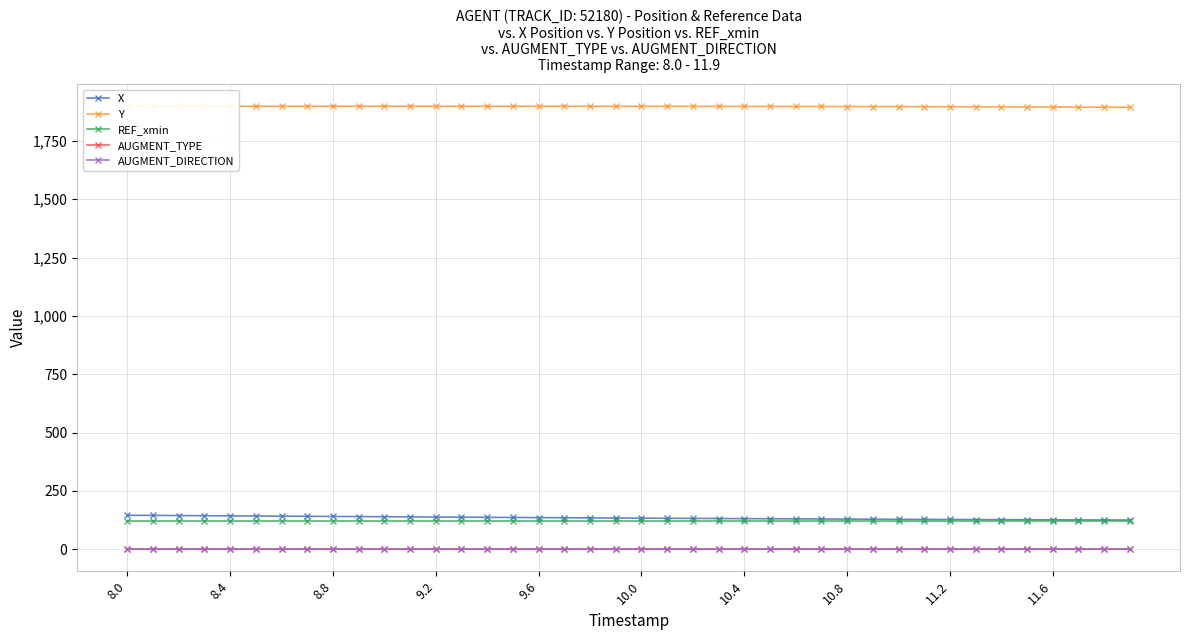

Does the chart have visible grid lines?

Yes